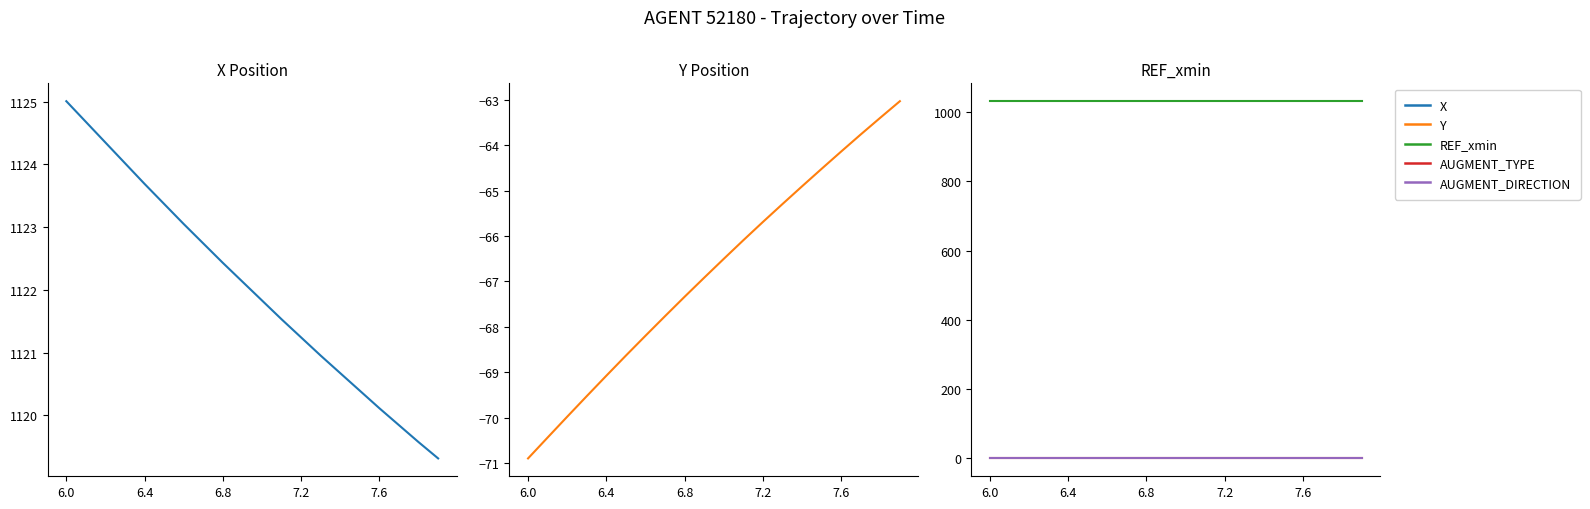

True or false: AUGMENT_DIRECTION has more than 2 interior local peaks.

False